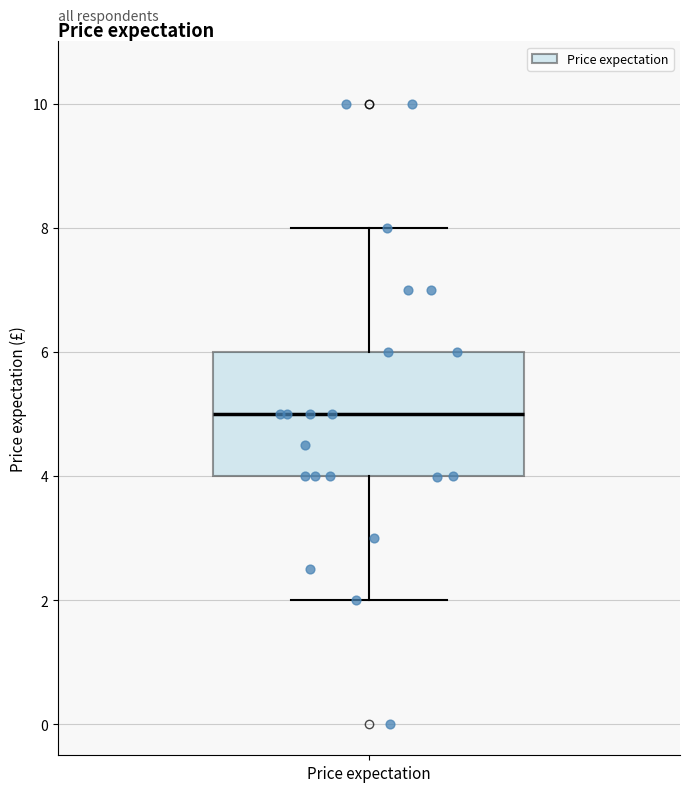

Read this box plot against the y-axis: the position of the median line, the range covered by the box, and the ends of both whiskers. The values are not printed on the chart, so give them approximately, as read against the axis.

median 5, box 4 to 6, whiskers 2 to 8